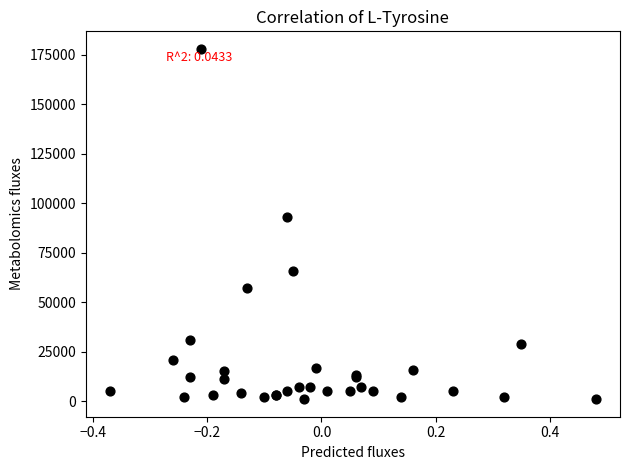

What Y value in the scatter plot is closest to 89500?

93000